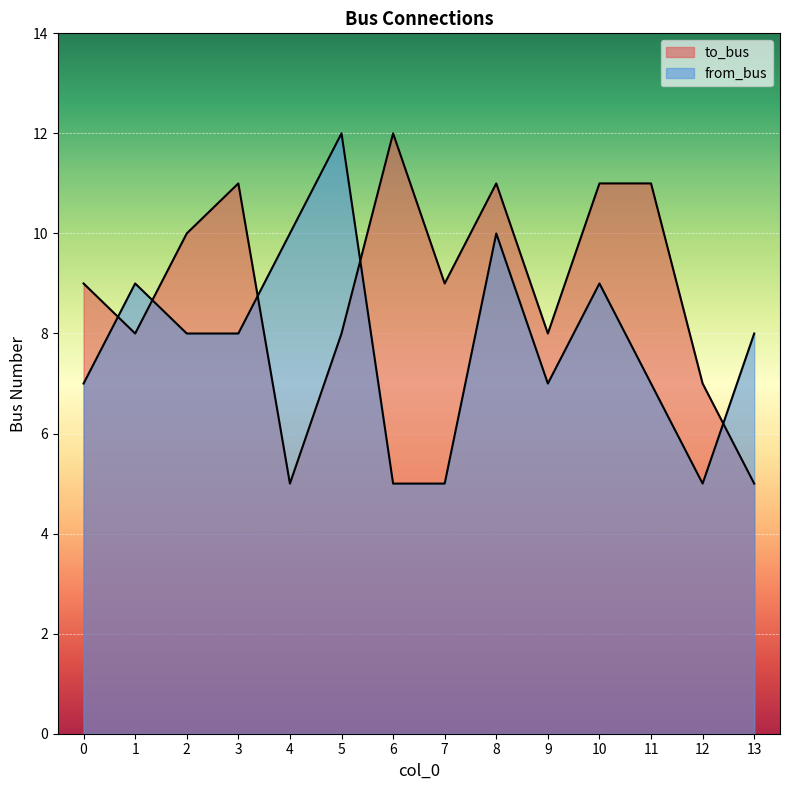

How many to_bus values are between 8 and 11?

10